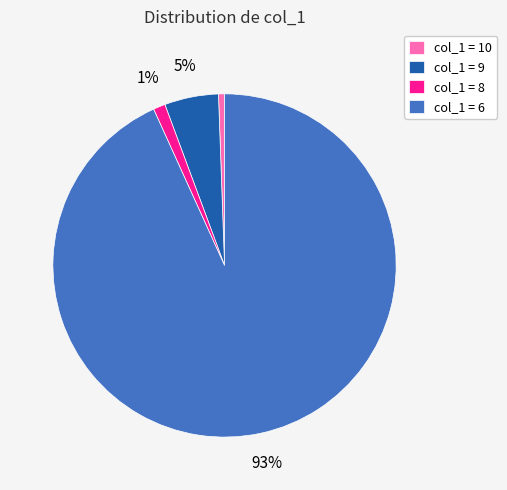

Count the number of slices in the pie.

4